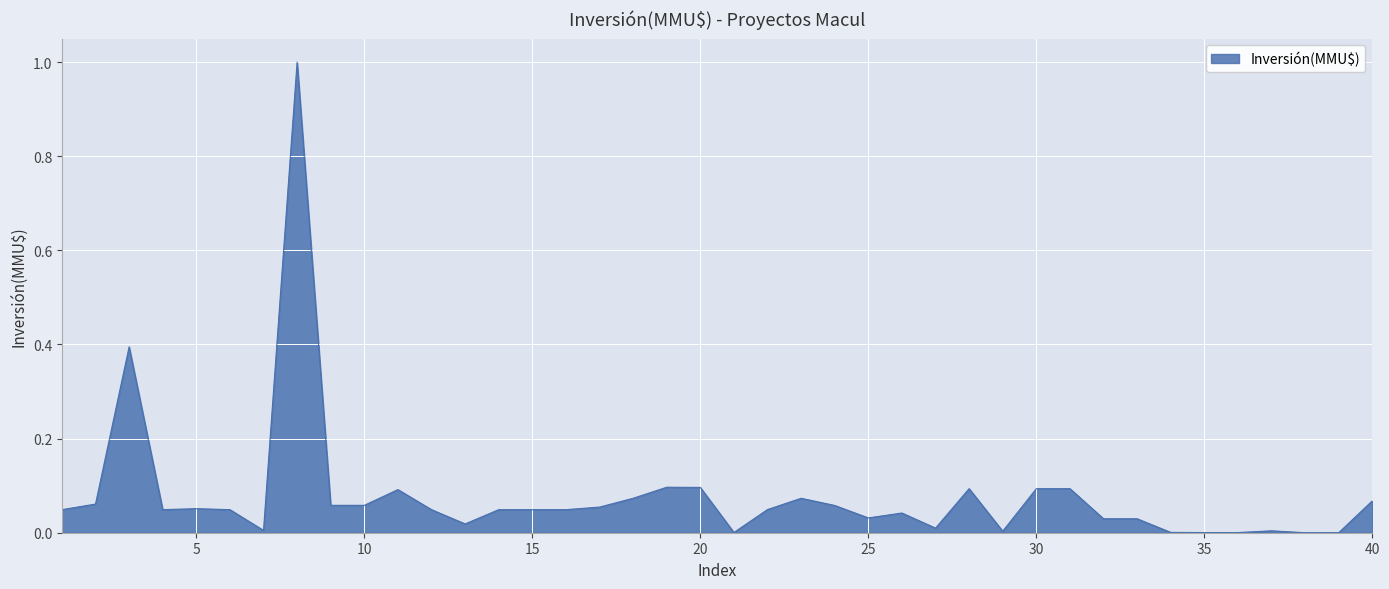

What is the greatest value displayed?

1.0